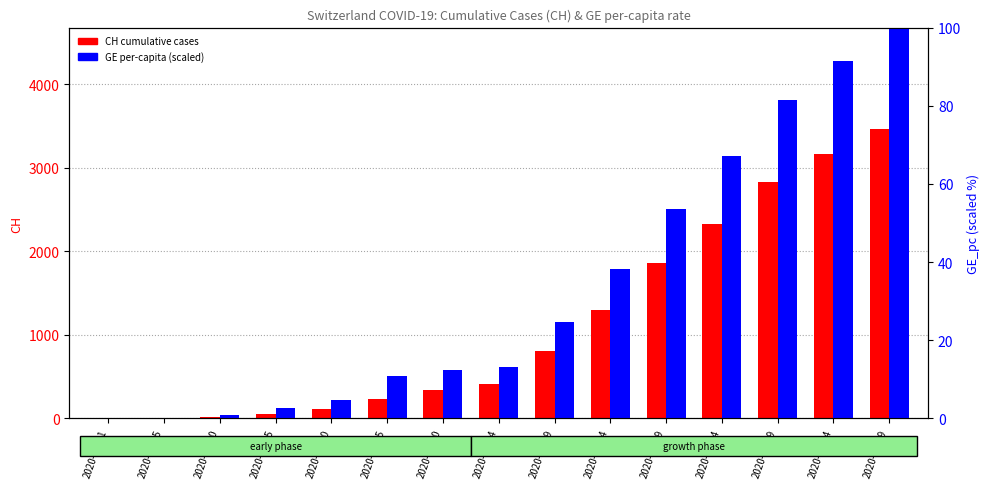

Reading right to left, what are all the values shown in this chart?

CH (cumulative cases): 2020-05-09=3465.0	2020-05-04=3169.0	2020-04-29=2826.0	2020-04-24=2330.0	2020-04-19=1857.0	2020-04-14=1298.0	2020-04-09=812.0	2020-04-04=415.0	2020-03-30=342.0	2020-03-25=232.0	2020-03-20=109.0	2020-03-15=51.0	2020-03-10=18.0	2020-03-05=2.0	2020-03-01=0.0
GE_pc (scaled): 2020-05-09=100.0	2020-05-04=91.4	2020-04-29=81.6	2020-04-24=67.2	2020-04-19=53.6	2020-04-14=38.2	2020-04-09=24.6	2020-04-04=13.1	2020-03-30=12.3	2020-03-25=10.7	2020-03-20=4.7	2020-03-15=2.6	2020-03-10=0.9	2020-03-05=0.0	2020-03-01=0.0